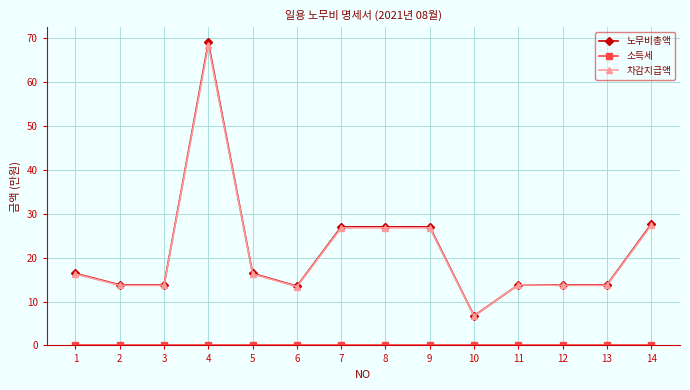

True or false: 노무비총액 has a value of 6.8 at 10.

True